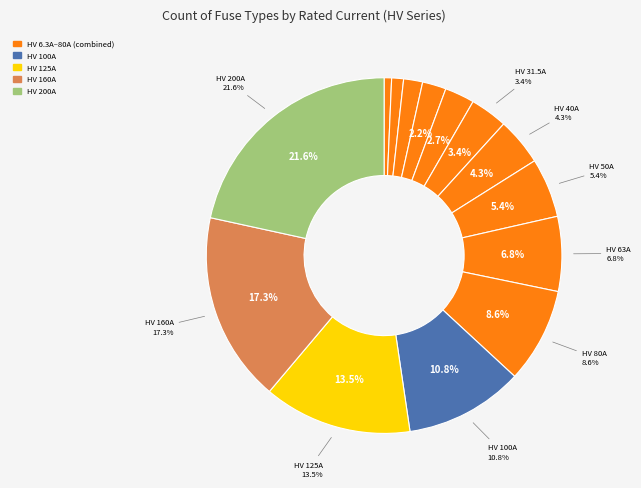

The HV 31.5A slice represents 13% of the pie. True or false?

False